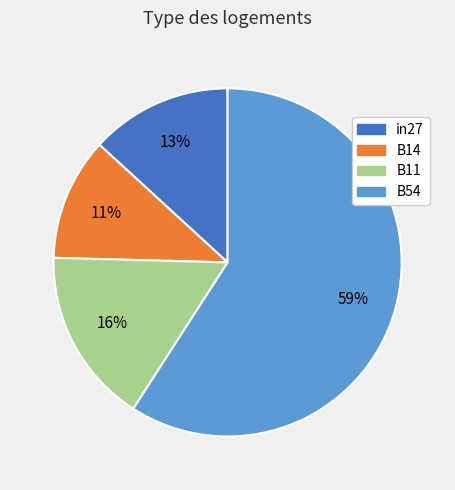

Does any single category account for the majority?

Yes